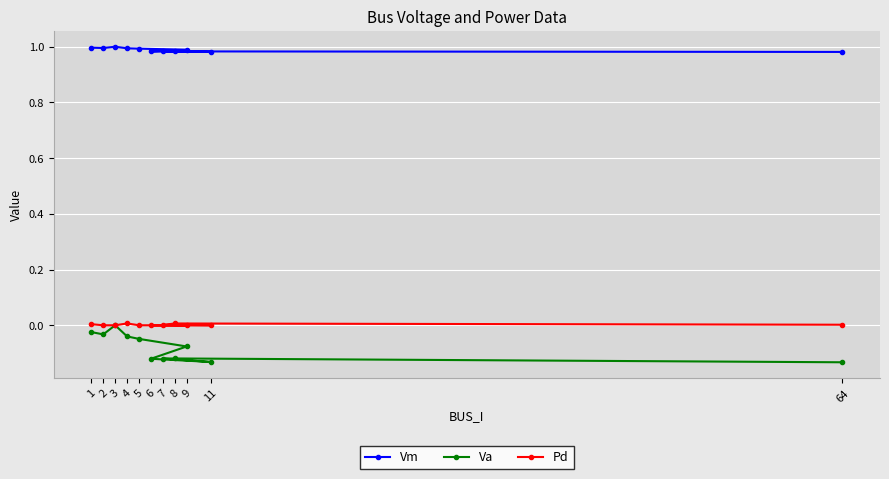

How many lines are shown in the chart?

3